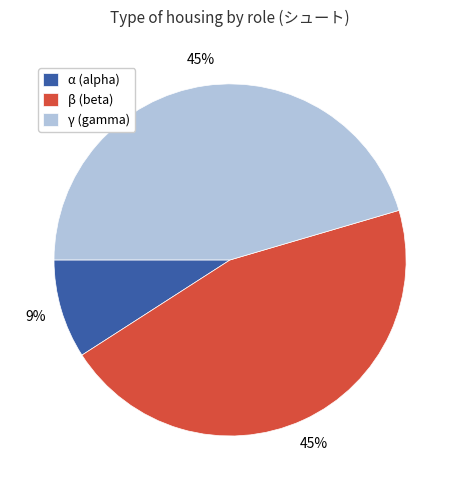

To the nearest percent, what is the combined percentage of β (beta) and α (alpha)?

55%